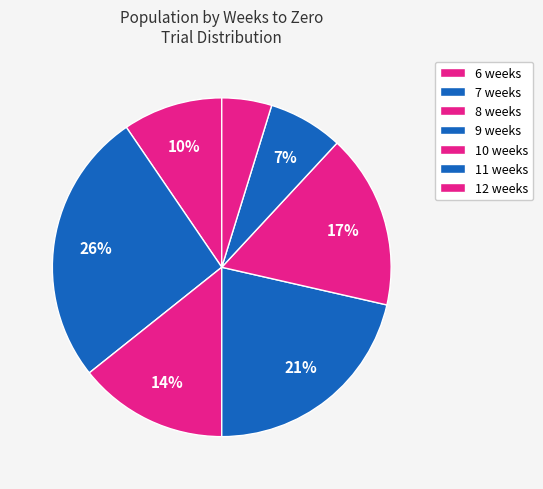

True or false: 6 weeks accounts for 31% of the total.

False